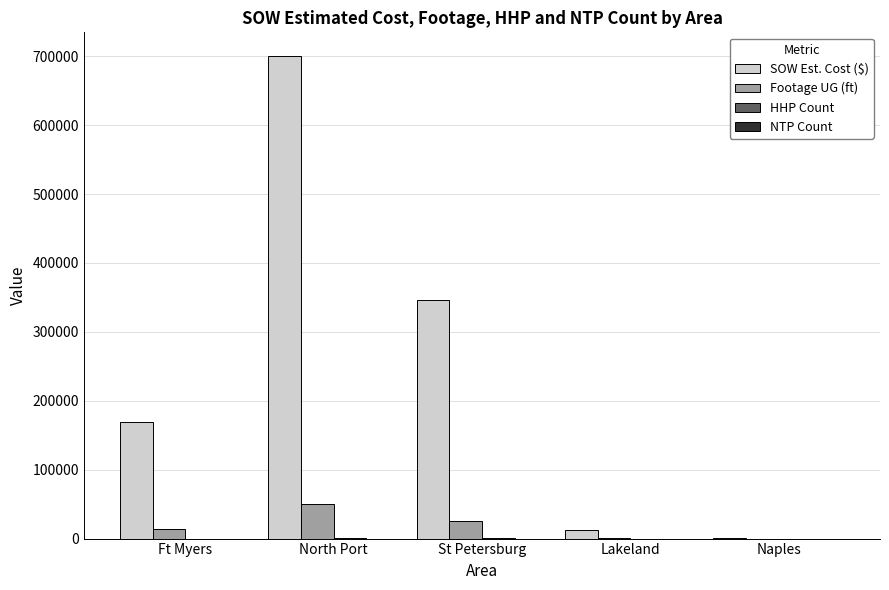

At which label is Footage UG (ft) closest to 25262?

St Petersburg